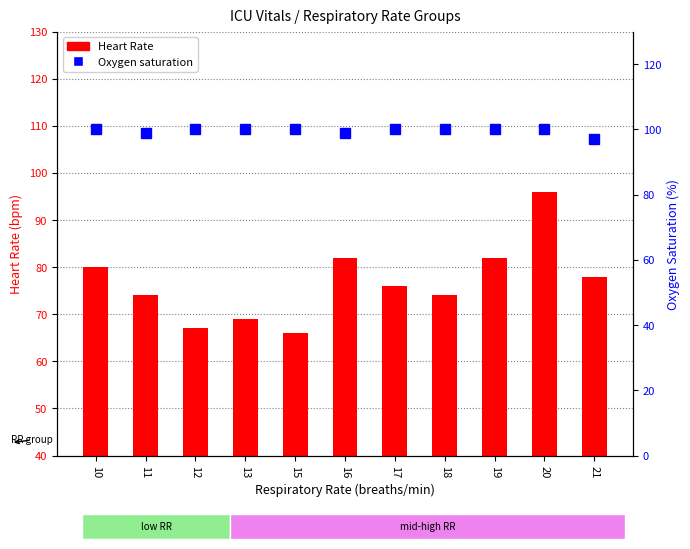

What is the value of the Heart Rate bar at the 5th from the left?

66